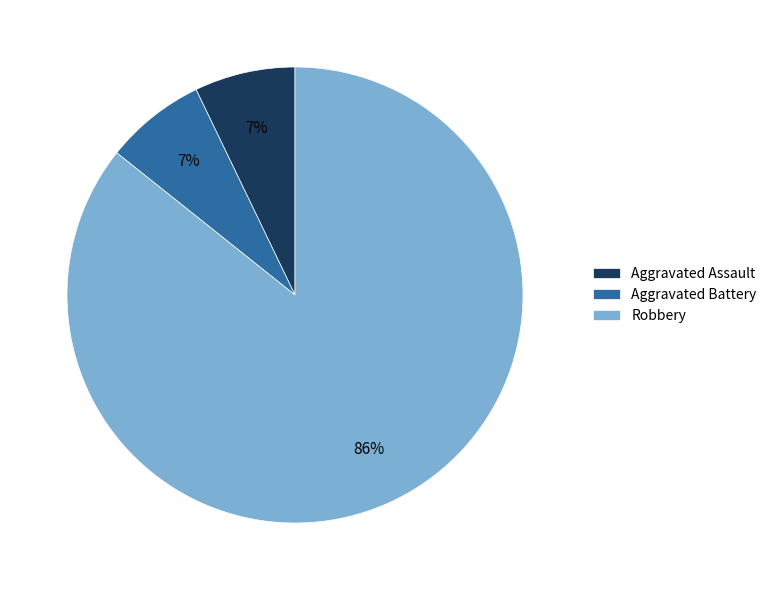

To the nearest percent, what percentage of the pie is Aggravated Assault?

7%